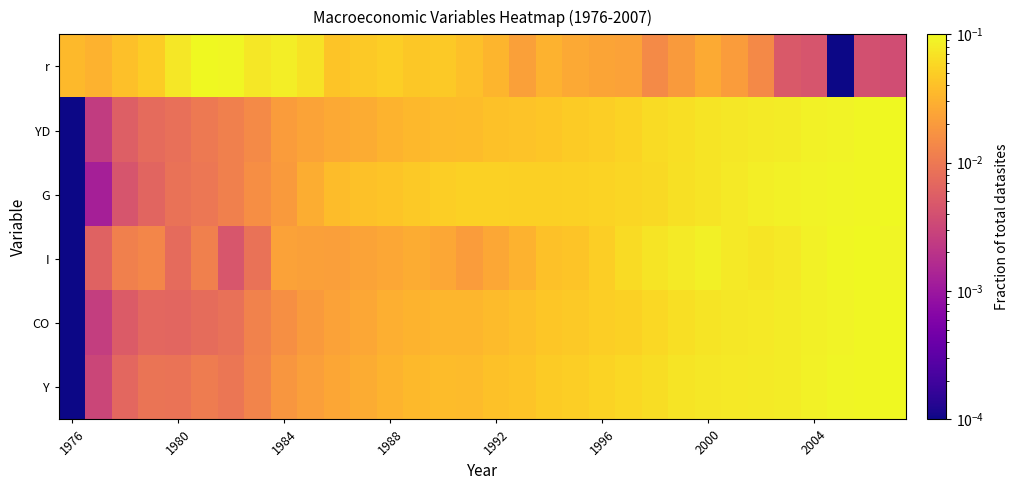

Reading left to right, what are all the values shown in this chart?

Y: 0.0	0.0	0.0	0.0	0.0	0.0	0.0	0.0	0.0	0.0	0.0	0.0	0.0	0.0	0.0	0.0	0.0	0.0	0.0	0.1	0.1	0.1	0.1	0.1	0.1	0.1	0.1	0.1	0.1	0.1	0.1	0.1
CO: 0.0	0.0	0.0	0.0	0.0	0.0	0.0	0.0	0.0	0.0	0.0	0.0	0.0	0.0	0.0	0.0	0.0	0.0	0.0	0.0	0.0	0.1	0.1	0.1	0.1	0.1	0.1	0.1	0.1	0.1	0.1	0.1
I: 0.0	0.0	0.0	0.0	0.0	0.0	0.0	0.0	0.0	0.0	0.0	0.0	0.0	0.0	0.0	0.0	0.0	0.0	0.0	0.0	0.1	0.1	0.1	0.1	0.1	0.1	0.1	0.1	0.1	0.1	0.1	0.1
G: 0.0	0.0	0.0	0.0	0.0	0.0	0.0	0.0	0.0	0.0	0.0	0.0	0.0	0.0	0.1	0.1	0.1	0.1	0.1	0.1	0.1	0.1	0.1	0.1	0.1	0.1	0.1	0.1	0.1	0.1	0.1	0.1
YD: 0.0	0.0	0.0	0.0	0.0	0.0	0.0	0.0	0.0	0.0	0.0	0.0	0.0	0.0	0.0	0.0	0.0	0.0	0.0	0.0	0.1	0.1	0.1	0.1	0.1	0.1	0.1	0.1	0.1	0.1	0.1	0.1
r: 0.0	0.0	0.0	0.0	0.1	0.1	0.1	0.1	0.1	0.1	0.0	0.0	0.1	0.0	0.0	0.0	0.0	0.0	0.0	0.0	0.0	0.0	0.0	0.0	0.0	0.0	0.0	0.0	0.0	0.0	0.0	0.0